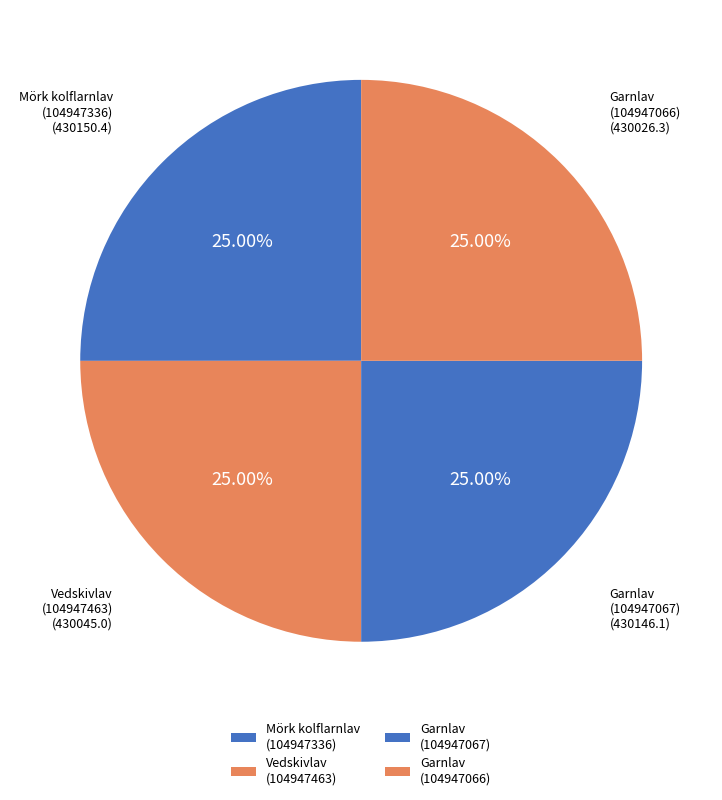

Does Garnlav (104947067) represent more than half of the total?

No